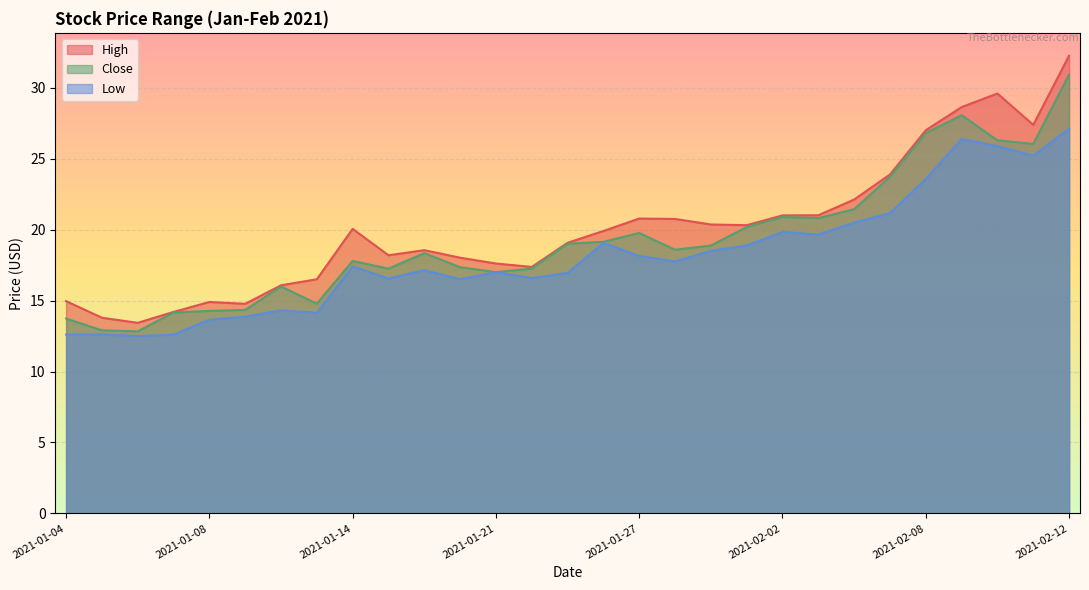

List the series in order of their overall mean, lowest first.

Low, Close, High